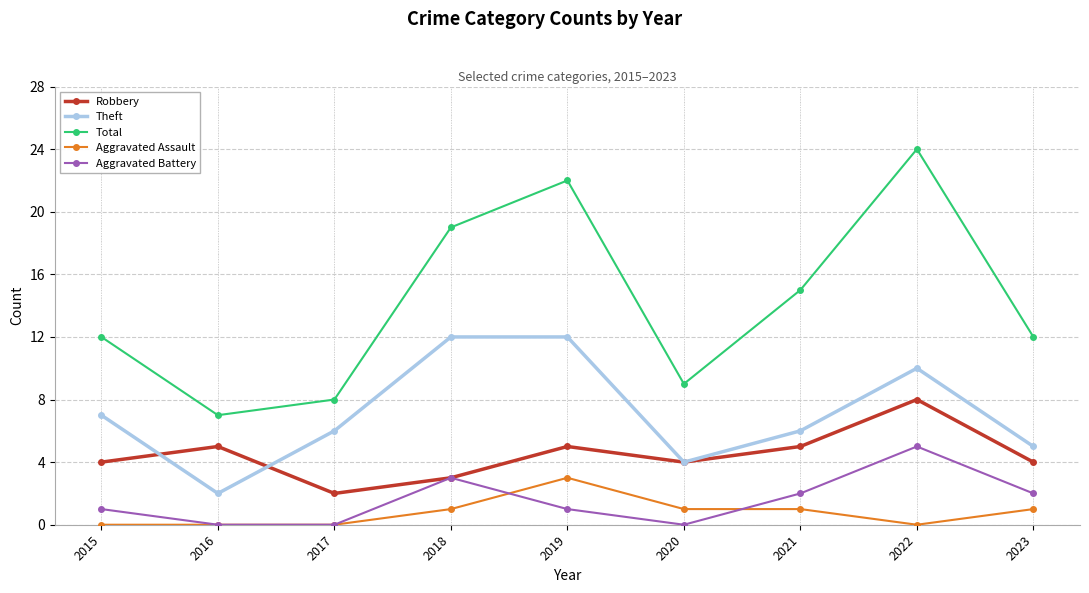

How many data points in Aggravated Assault are less than 1?

4